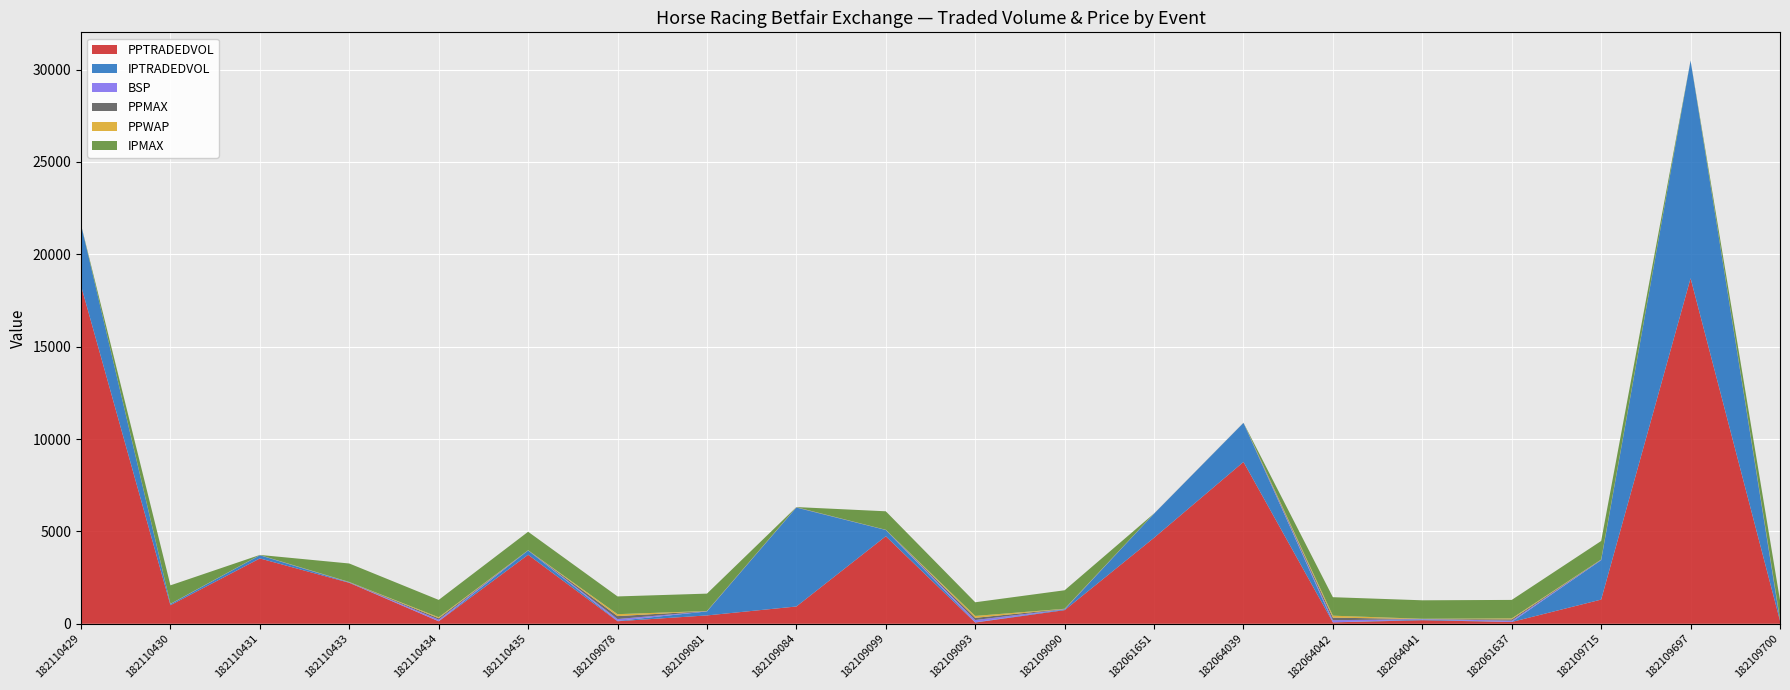

Reading right to left, what are all the values shown in this chart?

PPTRADEDVOL: 182109700=158.8	182109697=18703.1	182109715=1310.5	182061637=97.5	182064041=192.7	182064042=76.6	182064039=8759.4	182061651=4655.4	182109090=739.0	182109093=68.7	182109099=4739.0	182109084=936.7	182109081=452.8	182109078=137.9	182110435=3735.7	182110434=133.8	182110433=2217.8	182110431=3537.5	182110430=1005.5	182110429=18302.1
IPTRADEDVOL: 182109700=28.0	182109697=11779.2	182109715=2133.4	182061637=2.2	182064041=38.0	182064042=1.6	182064039=2113.8	182061651=1304.7	182109090=38.1	182109093=14.1	182109099=336.4	182109084=5353.9	182109081=216.1	182109078=19.4	182110435=231.2	182110434=6.0	182110433=14.8	182110431=171.0	182110430=60.6	182110429=3298.2
BSP: 182109700=26.3	182109697=1.9	182109715=13.0	182061637=70.0	182064041=23.1	182064042=114.7	182064039=2.5	182061651=3.0	182109090=12.6	182109093=120.0	182109099=4.7	182109084=7.1	182109081=7.6	182109078=99.5	182110435=4.9	182110434=85.0	182110433=11.0	182110431=4.4	182110430=8.5	182110429=2.4
PPMAX: 182109700=38.0	182109697=2.1	182109715=14.5	182061637=70.0	182064041=1.0	182064042=140.0	182064039=3.1	182061651=3.6	182109090=13.0	182109093=120.0	182109099=4.9	182109084=9.2	182109081=8.4	182109078=160.0	182110435=4.9	182110434=75.0	182110433=11.5	182110431=4.4	182110430=1.0	182110429=2.4
PPWAP: 182109700=27.6	182109697=0.9	182109715=9.5	182061637=51.4	182064041=15.8	182064042=105.3	182064039=1.7	182061651=1.8	182109090=10.7	182109093=102.0	182109099=3.1	182109084=4.3	182109081=7.3	182109078=103.9	182110435=3.5	182110434=52.5	182110433=7.0	182110431=3.1	182110430=4.7	182110429=1.2
IPMAX: 182109700=1000.0	182109697=2.0	182109715=1001.0	182061637=1001.0	182064041=1001.0	182064042=1001.0	182064039=2.6	182061651=2.2	182109090=1001.0	182109093=740.0	182109099=1001.0	182109084=6.2	182109081=940.0	182109078=960.0	182110435=1001.0	182110434=940.0	182110433=1001.0	182110431=6.4	182110430=1001.0	182110429=2.2